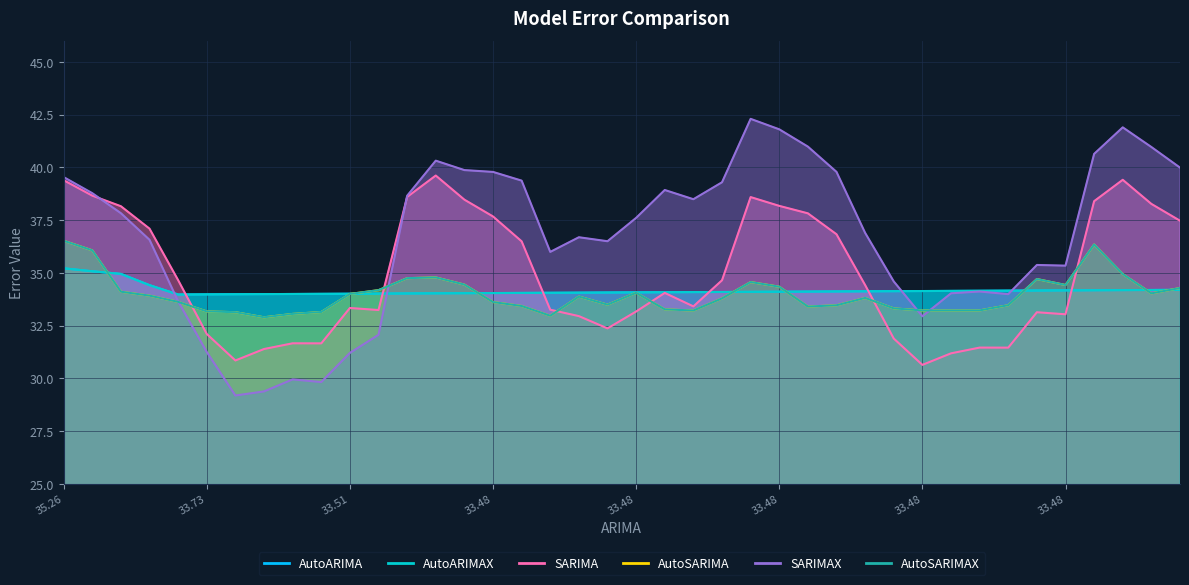

How many distinct data groups are displayed?

6